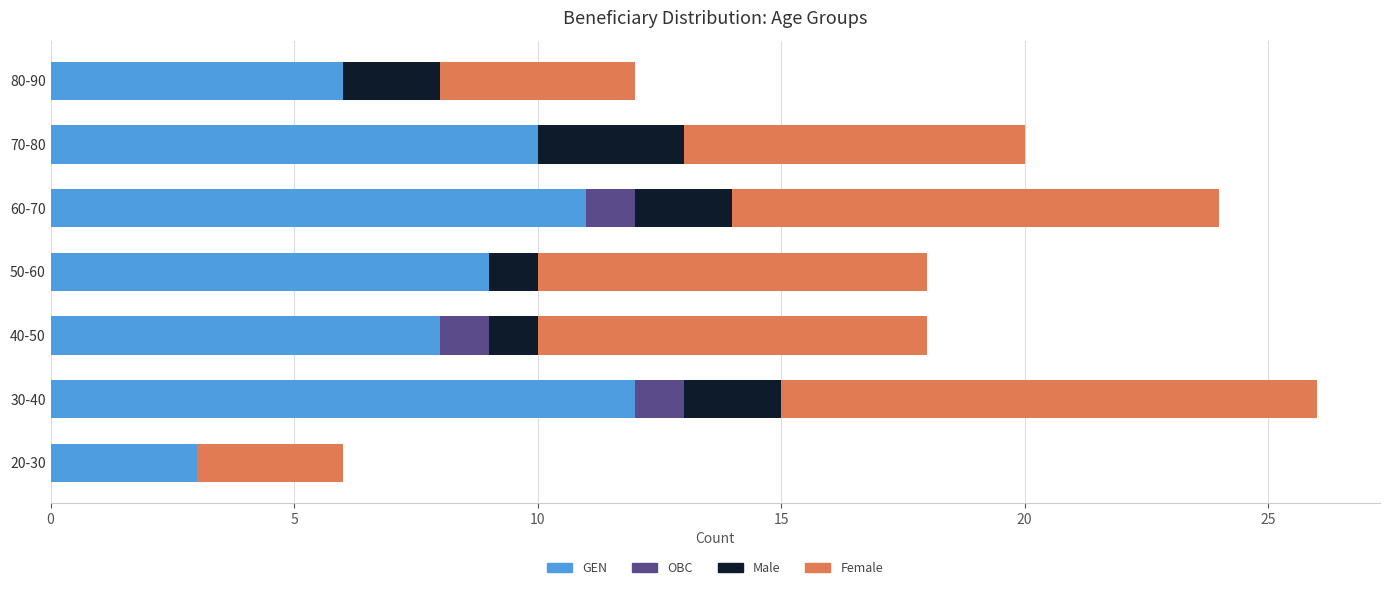

What is the maximum value for GEN?

12